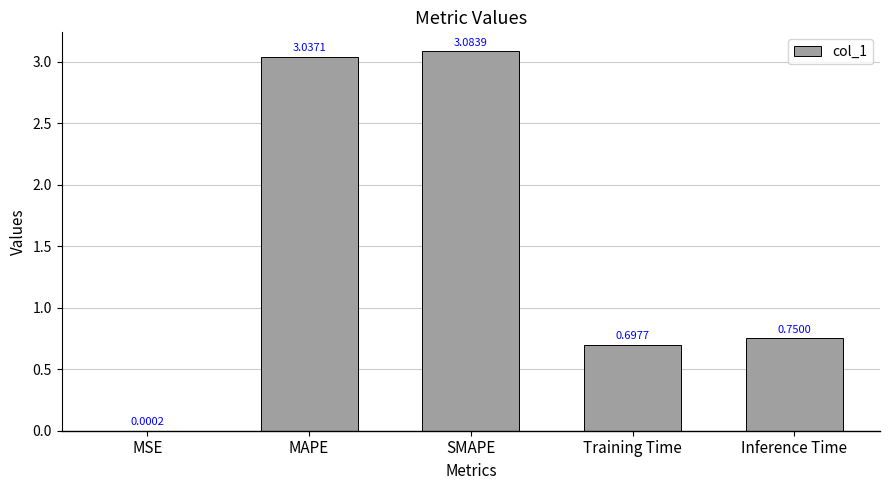

Count the number of categories in the chart.

5